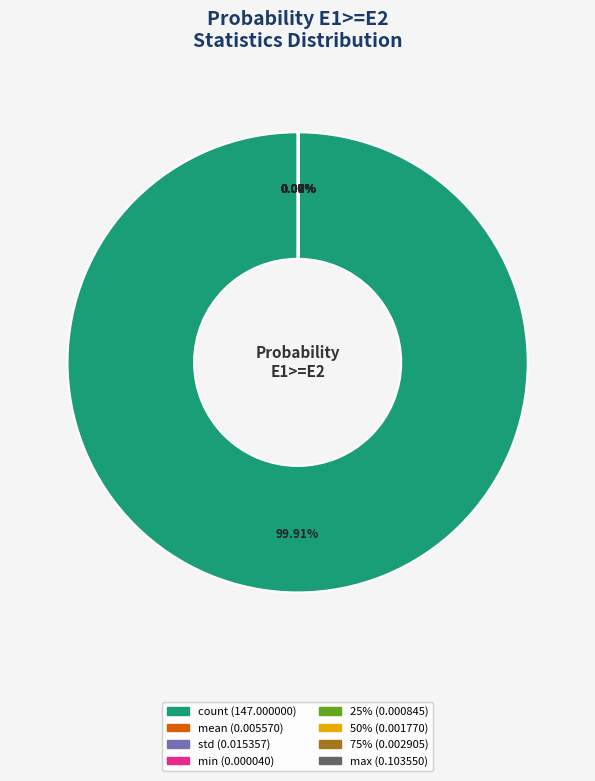

What is the largest slice in the pie chart?

count